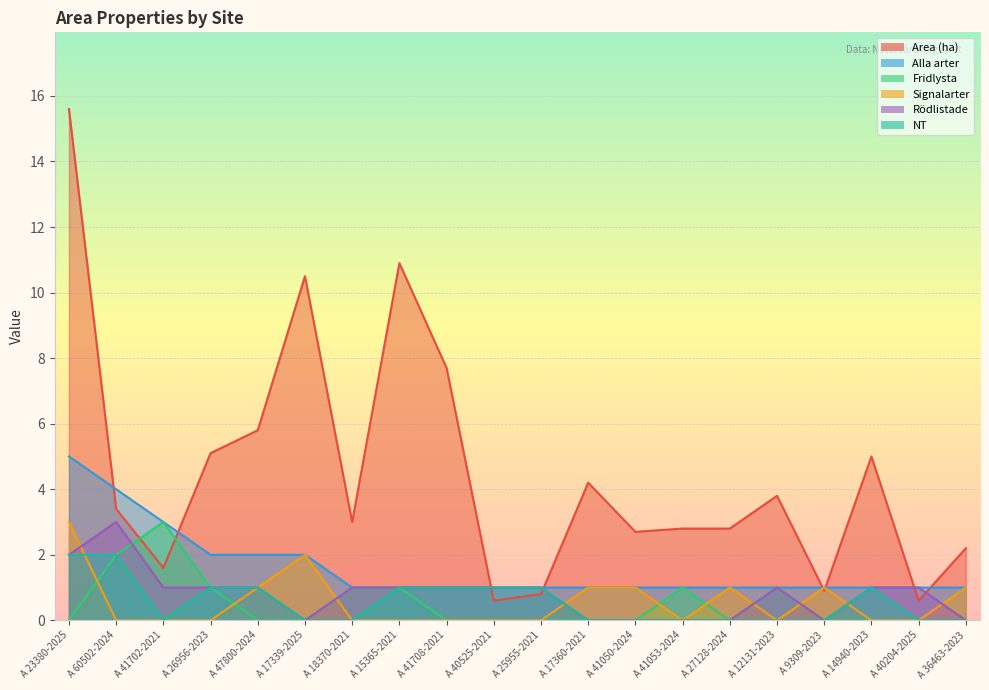

What is the label of the 7th point from the left?

A 18370-2021